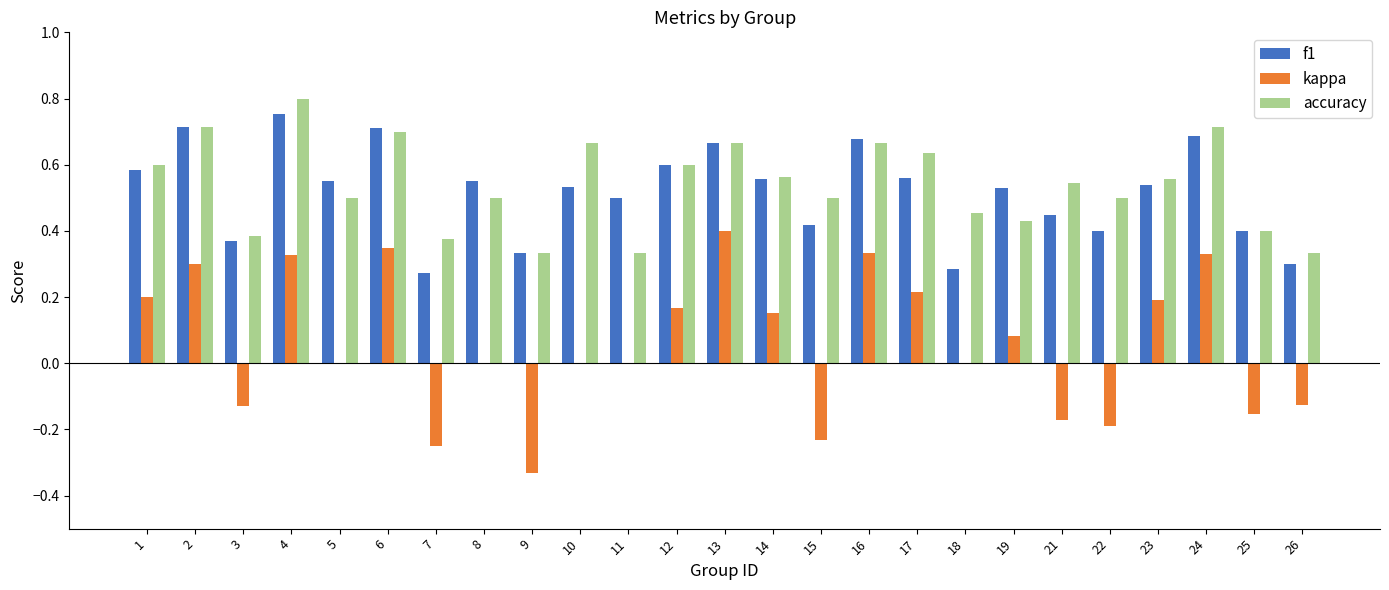

Does the chart contain stacked bars?

No